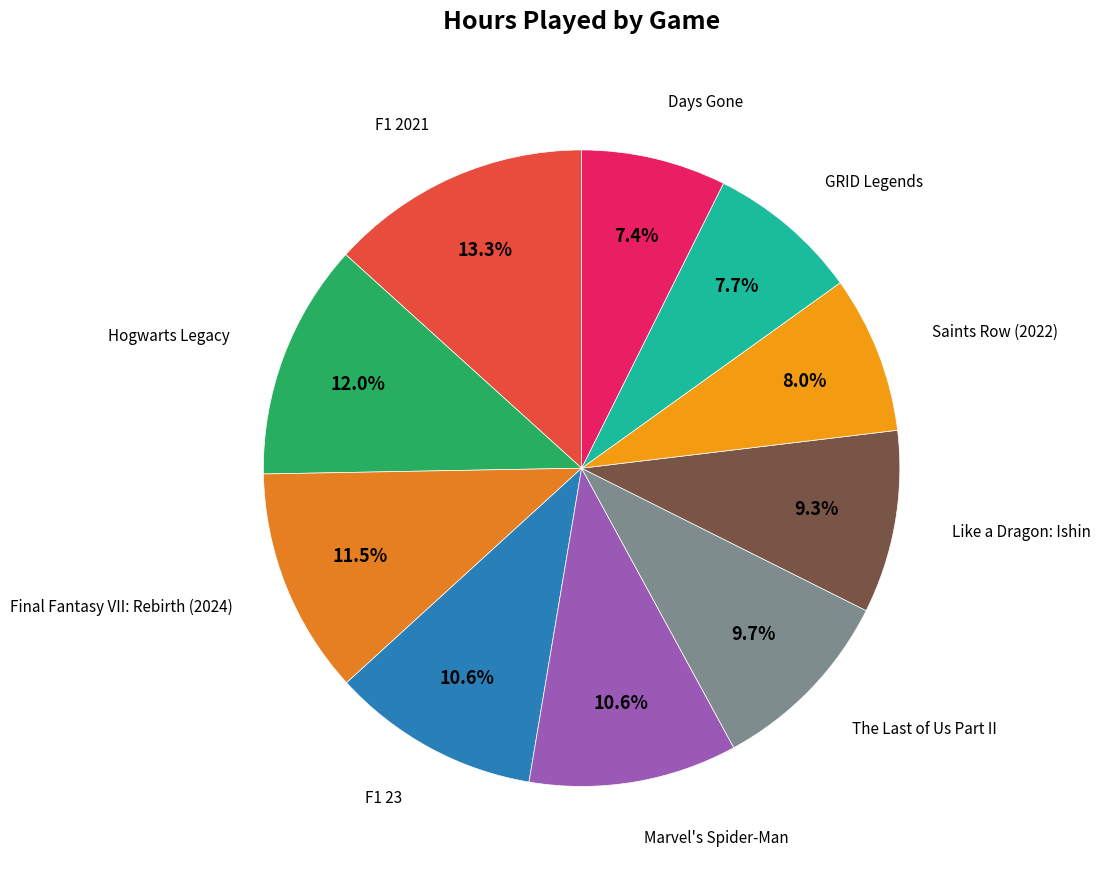

How many segments does this pie chart have?

10